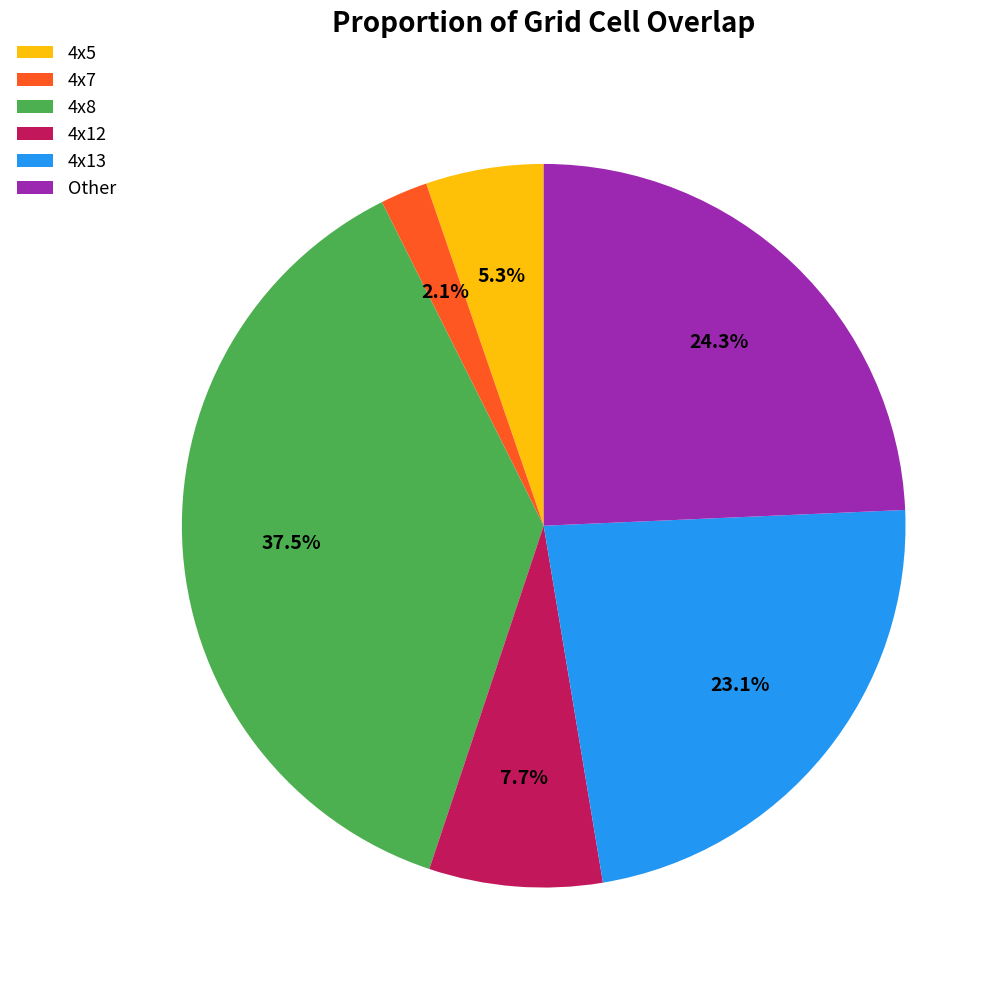

To the nearest percent, what portion does 4x12 represent?

8%